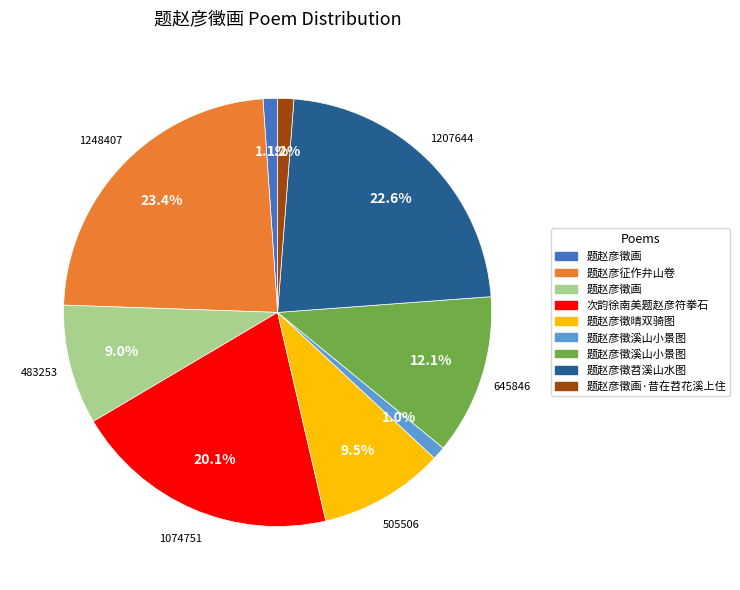

Is there a majority slice in this chart?

No